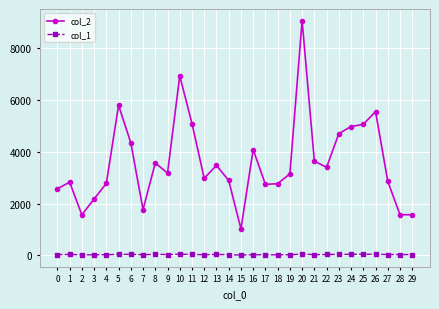

What is the total value across all series at 12?

2996